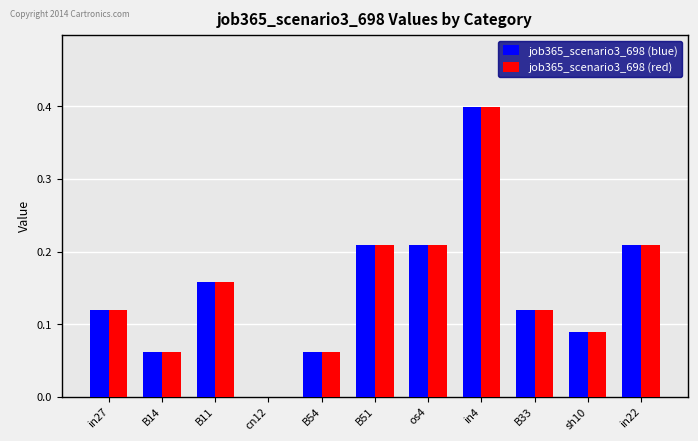

The value of job365_scenario3_698 (blue) at in27 is 0.2. True or false?

False